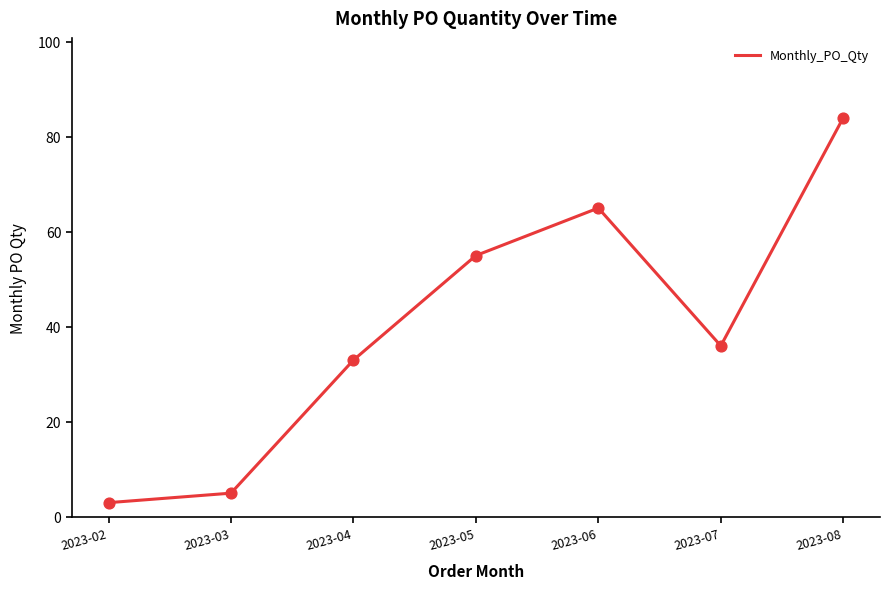

Approximately how many times larger is the value at 2023-04 compared to 2023-06?

0.5